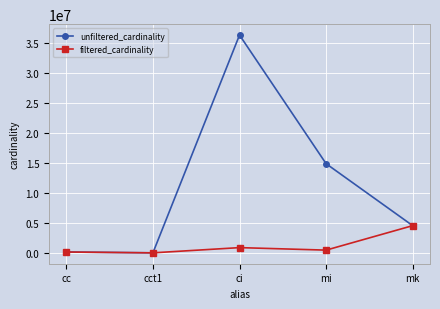

What position from the left is ci?

3